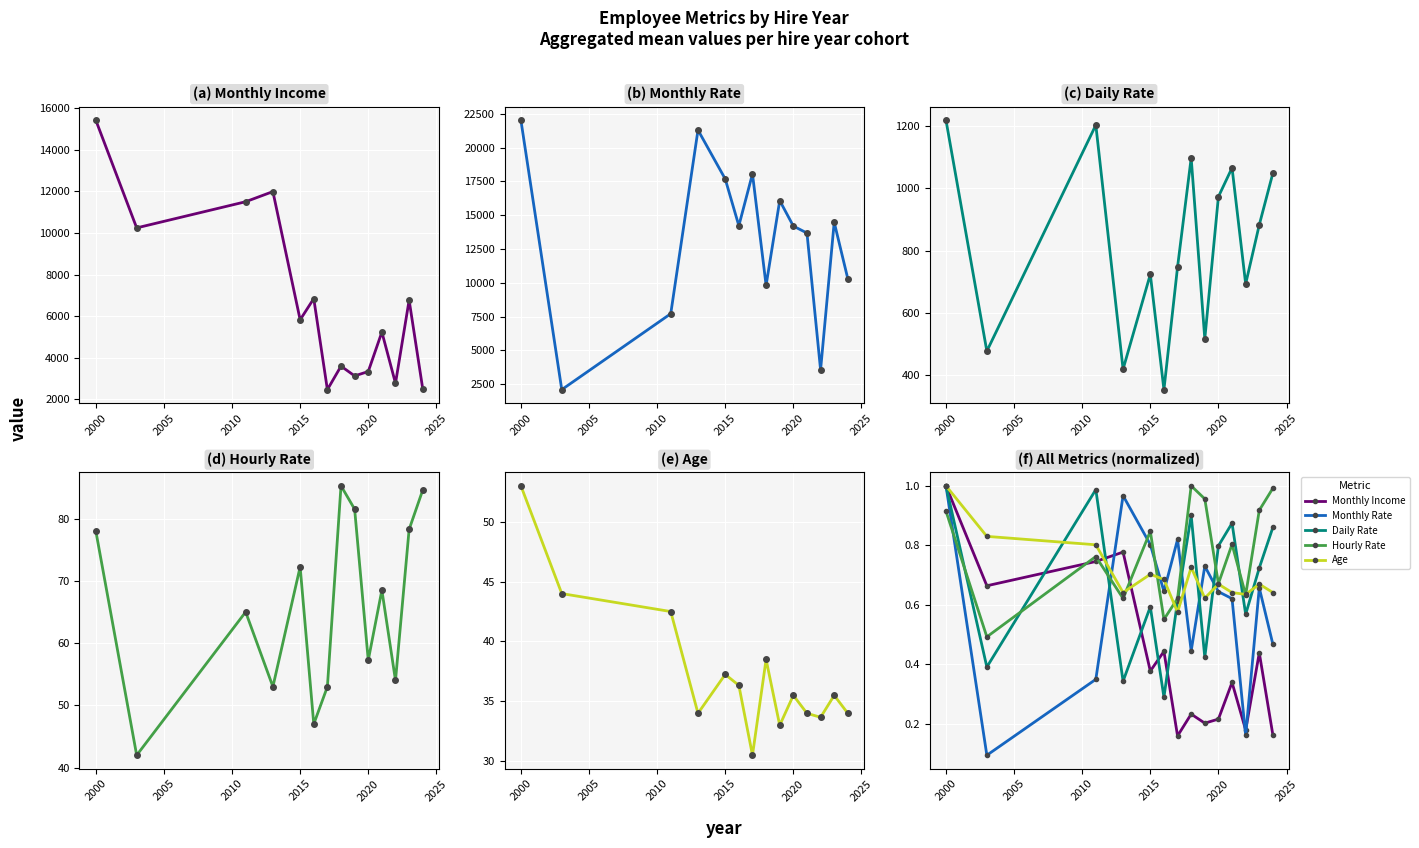

What is the difference between the second highest and second lowest values in the Daily Rate series?

0.6